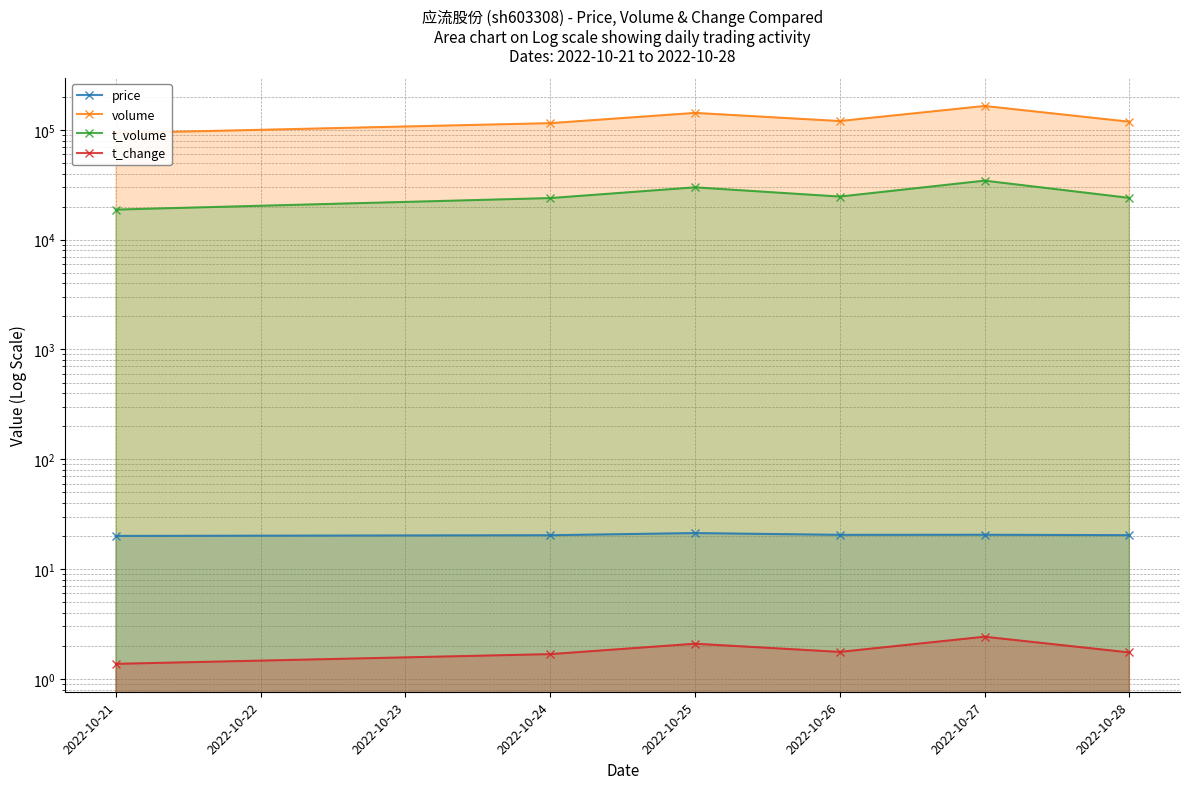

True or false: t_change has a value of 2.1 at 2022-10-21.

False